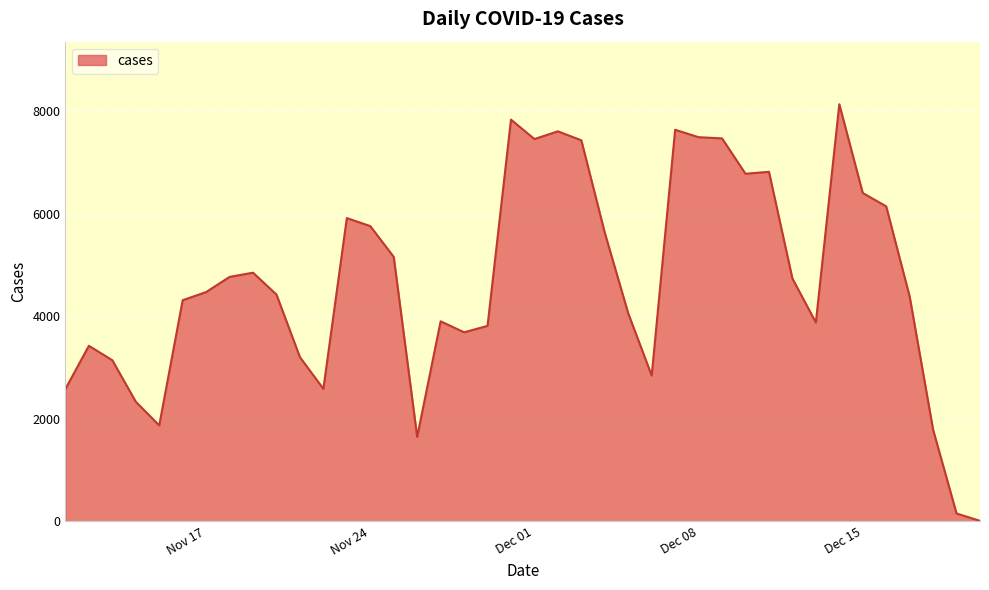

How many categories are shown in the chart?

40